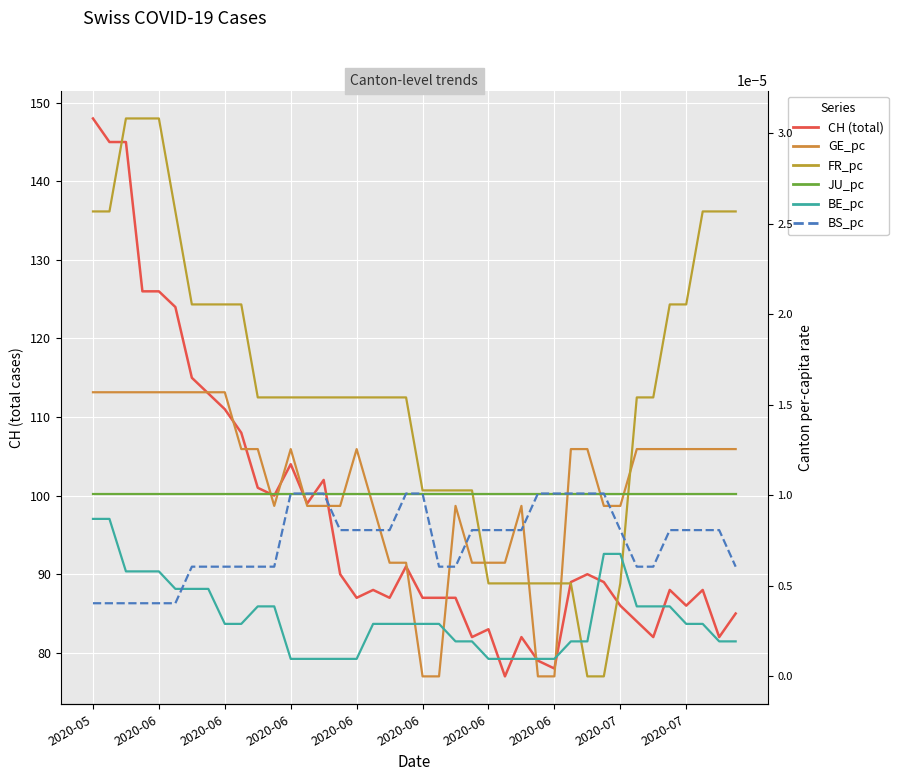

What are all the series names shown in the legend?

CH, GE_pc, FR_pc, JU_pc, BE_pc, BS_pc